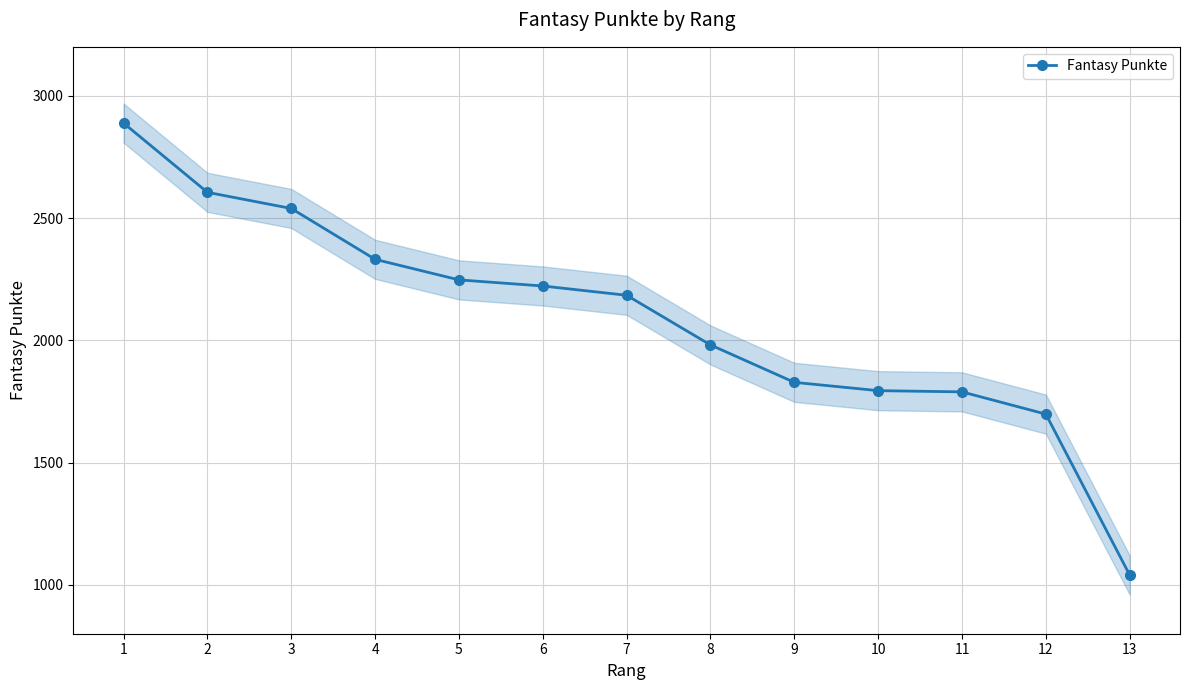

Which has a higher value, 10 or 7?

7